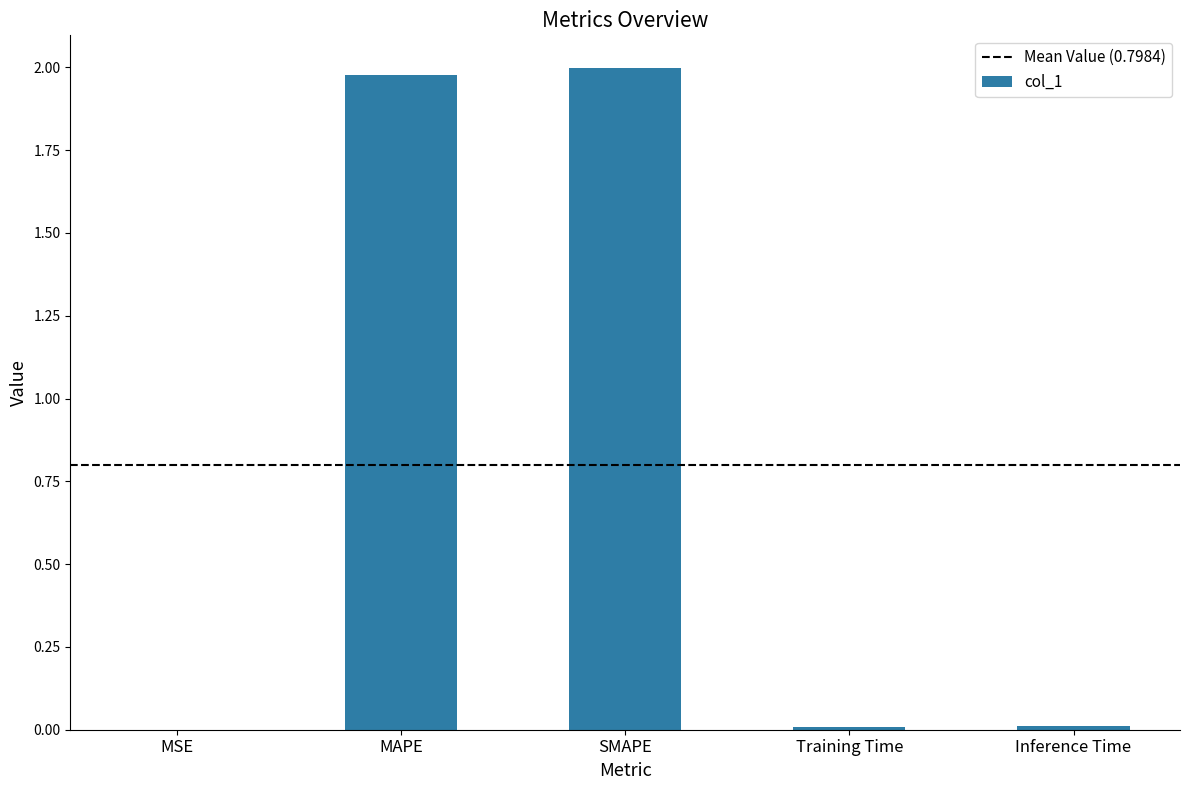

Is it true that the value at SMAPE is 2.0?

True